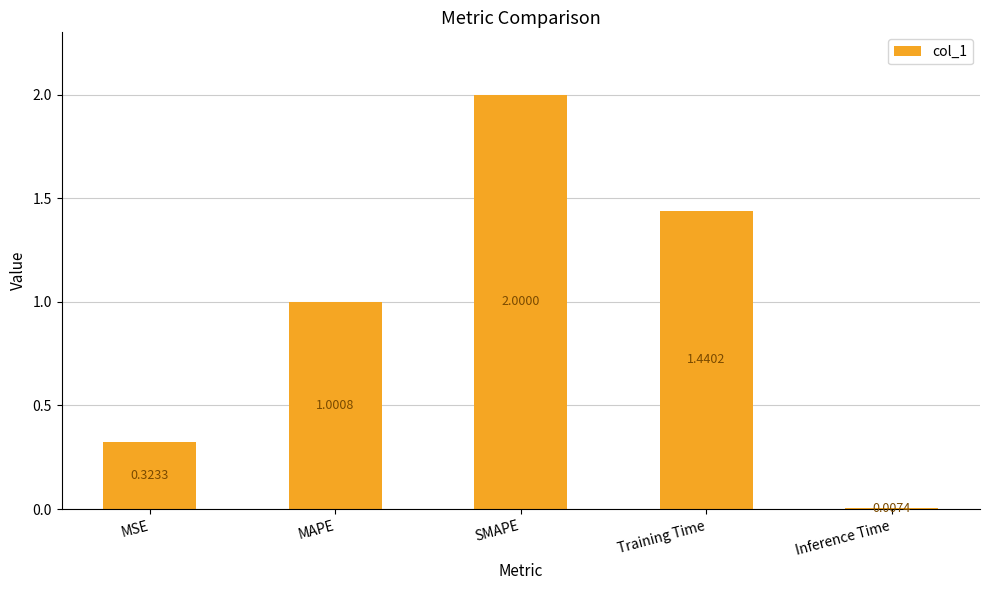

What is the average value?

1.0